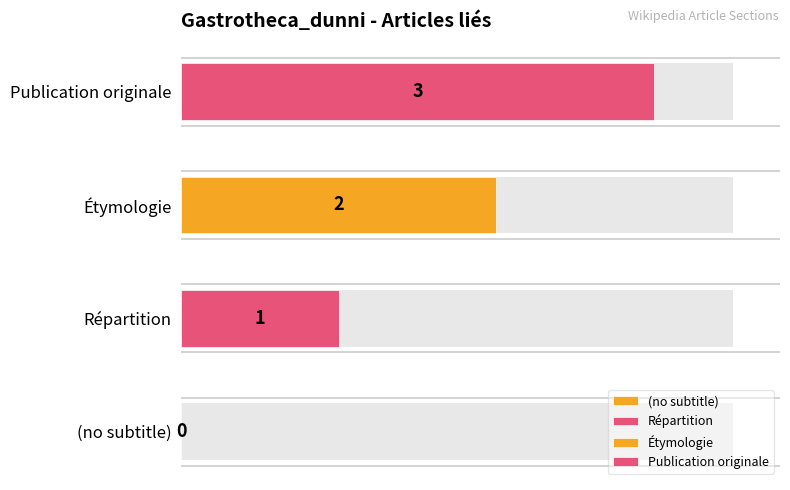

True or false: the data shows 1 at Étymologie.

False